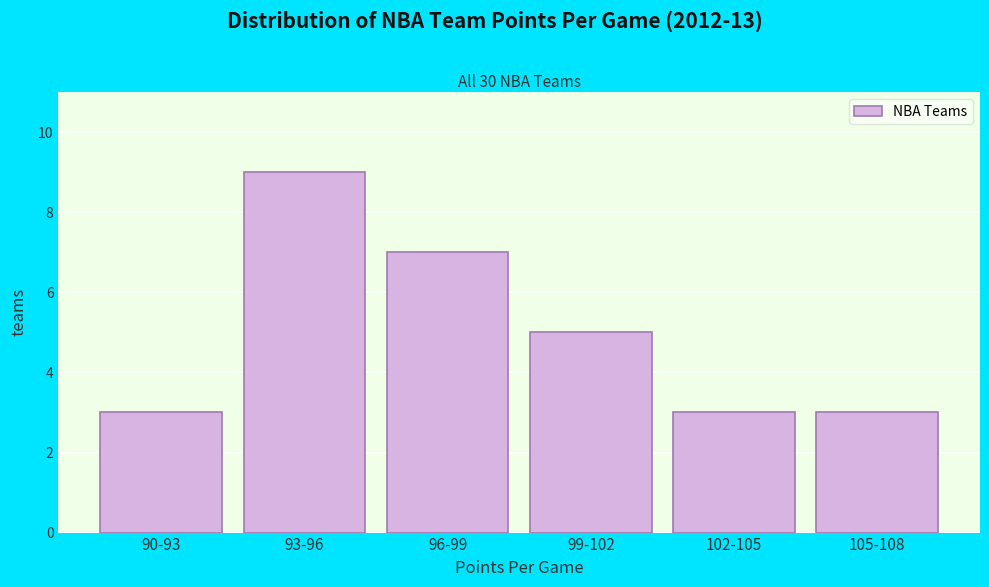

Reading right to left, transcribe all the data shown in this chart.

105-108=3	102-105=3	99-102=5	96-99=7	93-96=9	90-93=3